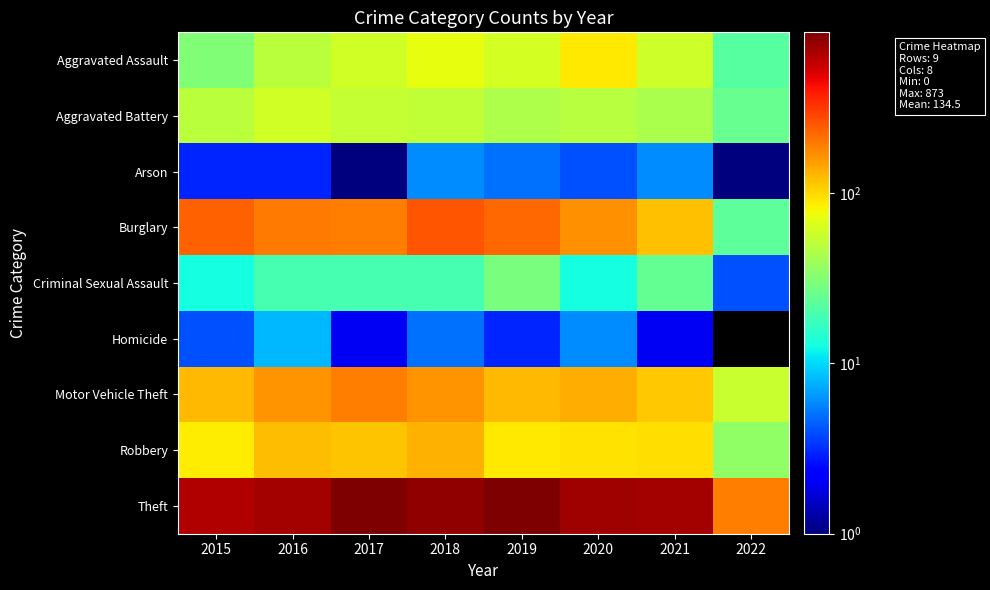

Count the number of categories in the chart.

8